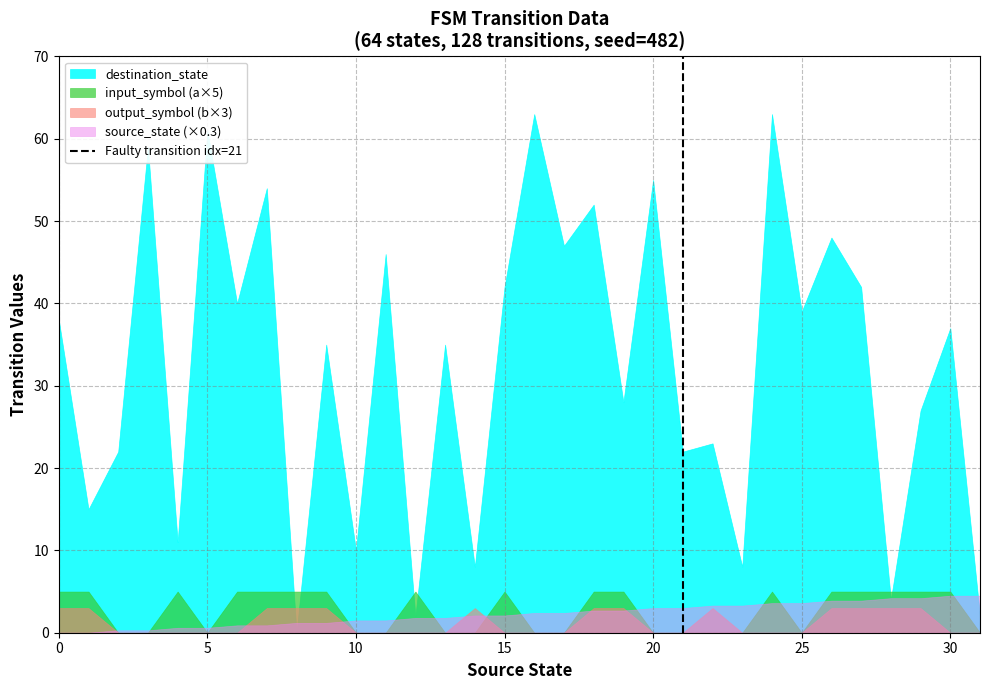

Is the value of source_state (×0.3) at 15 greater than the value of destination_state at 0?

No